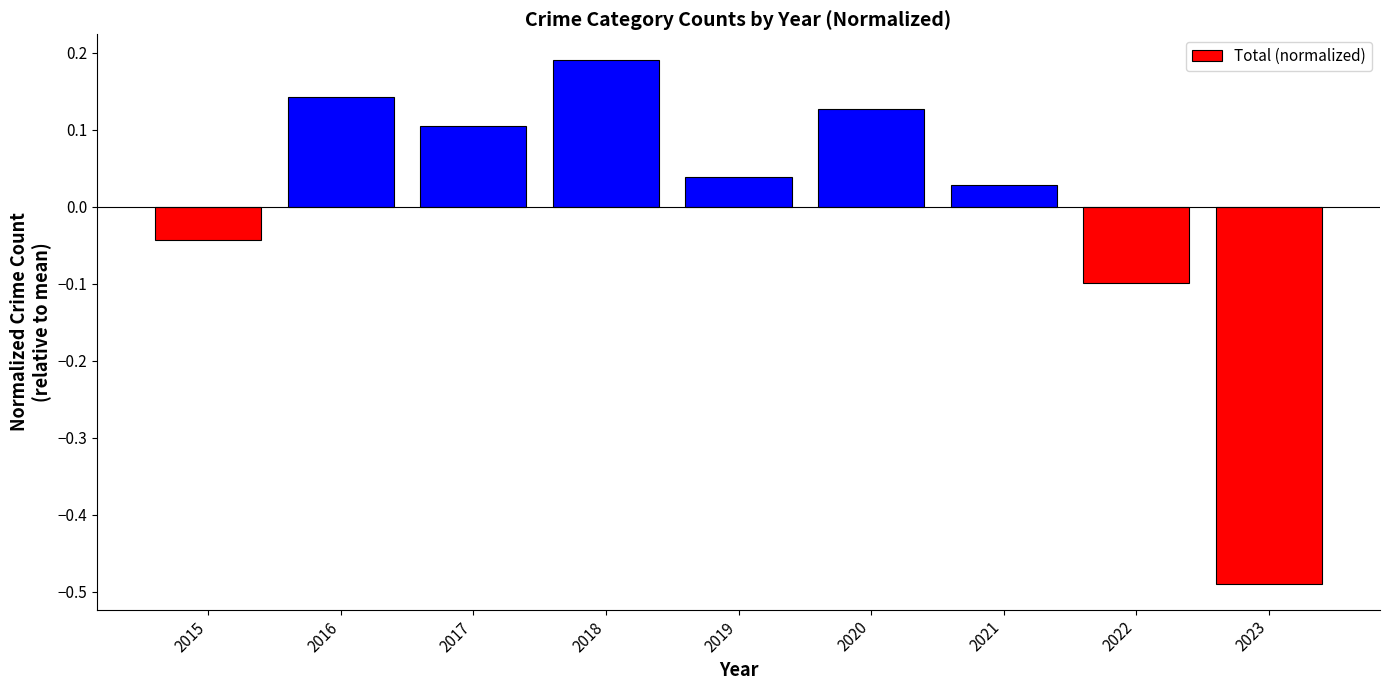

At which category does the chart reach its peak across all series?

2018